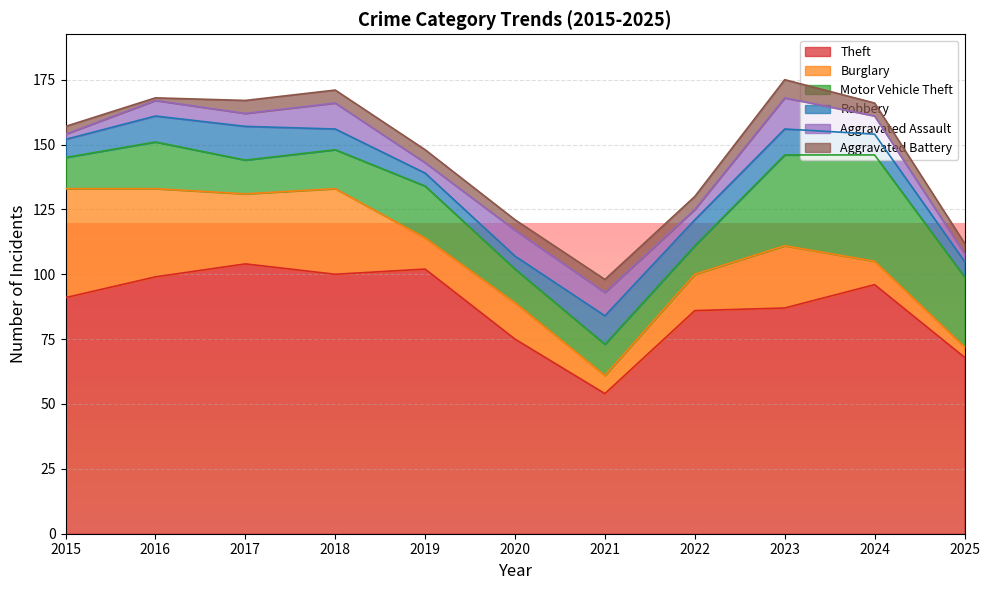

What is the spread (max minus min) of values at 2016?

98